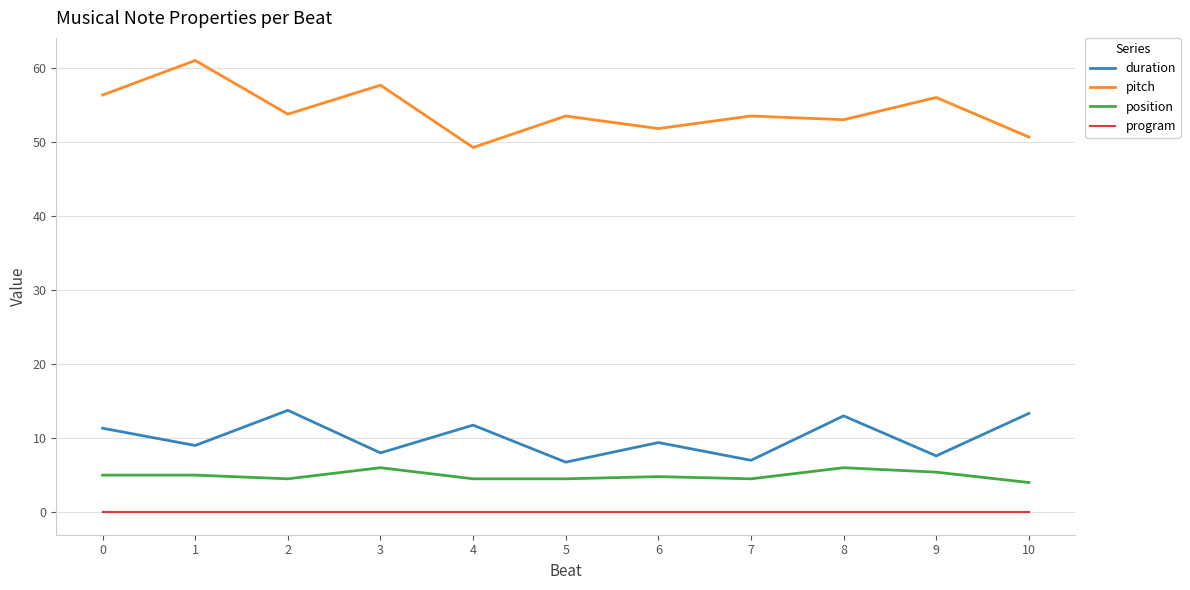

What is the difference between the maximum and minimum values in the position series?

2.0